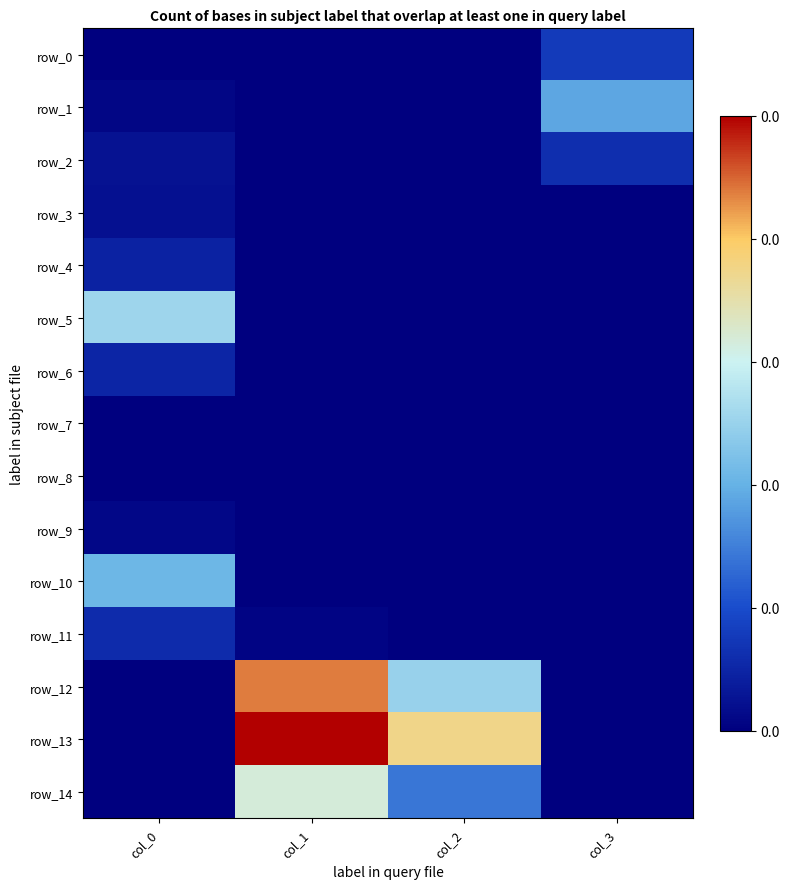

List the series in order of their peak value, highest first.

row_13, row_12, row_14, row_5, row_10, row_1, row_0, row_2, row_11, row_6, row_4, row_3, row_9, row_8, row_7